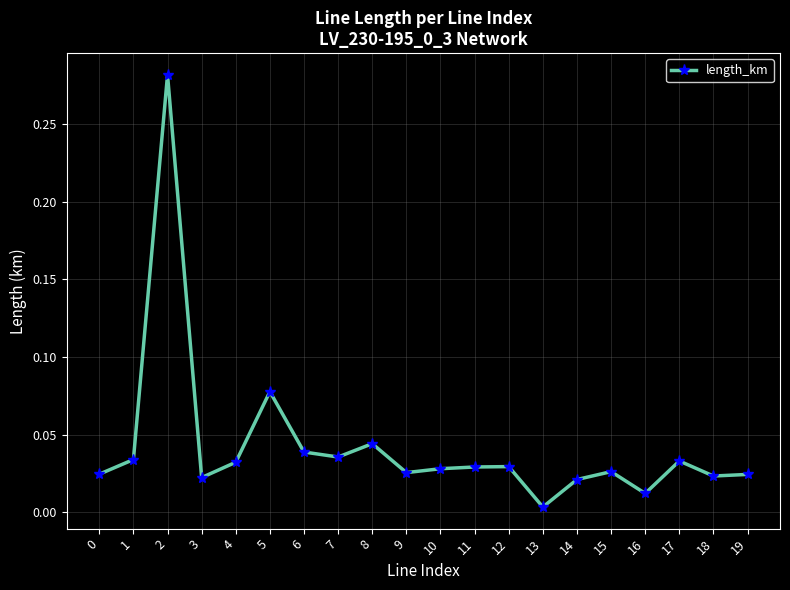

Which has a higher value, 5 or 19?

5